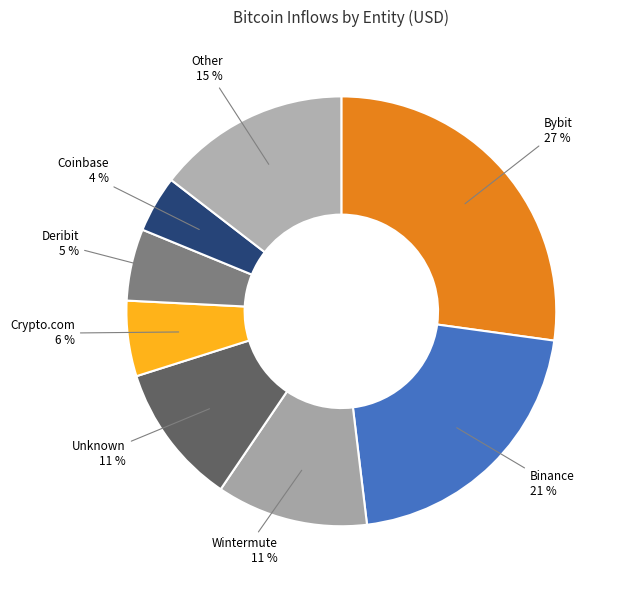

Is the sum of Wintermute and Other greater than half?

No